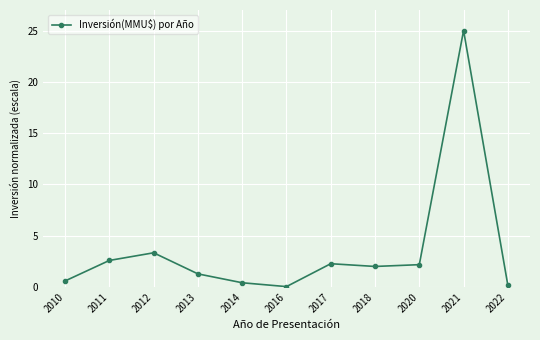

Is it true that the value at 2020 is 3.0?

False